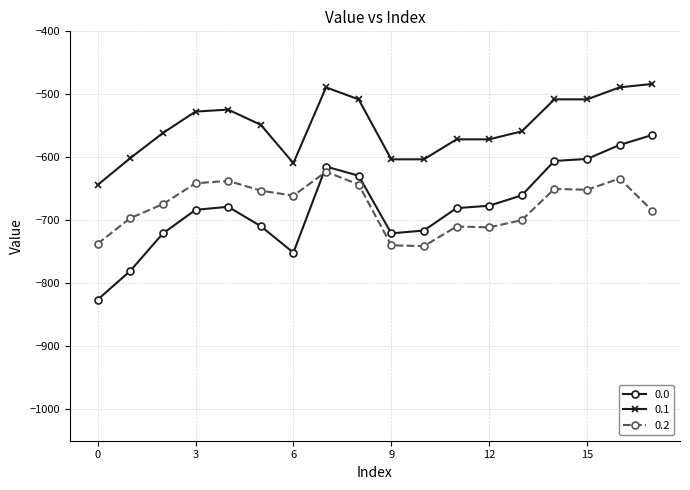

What is the value of the 0.0 point at the 7th from the left?

-751.4